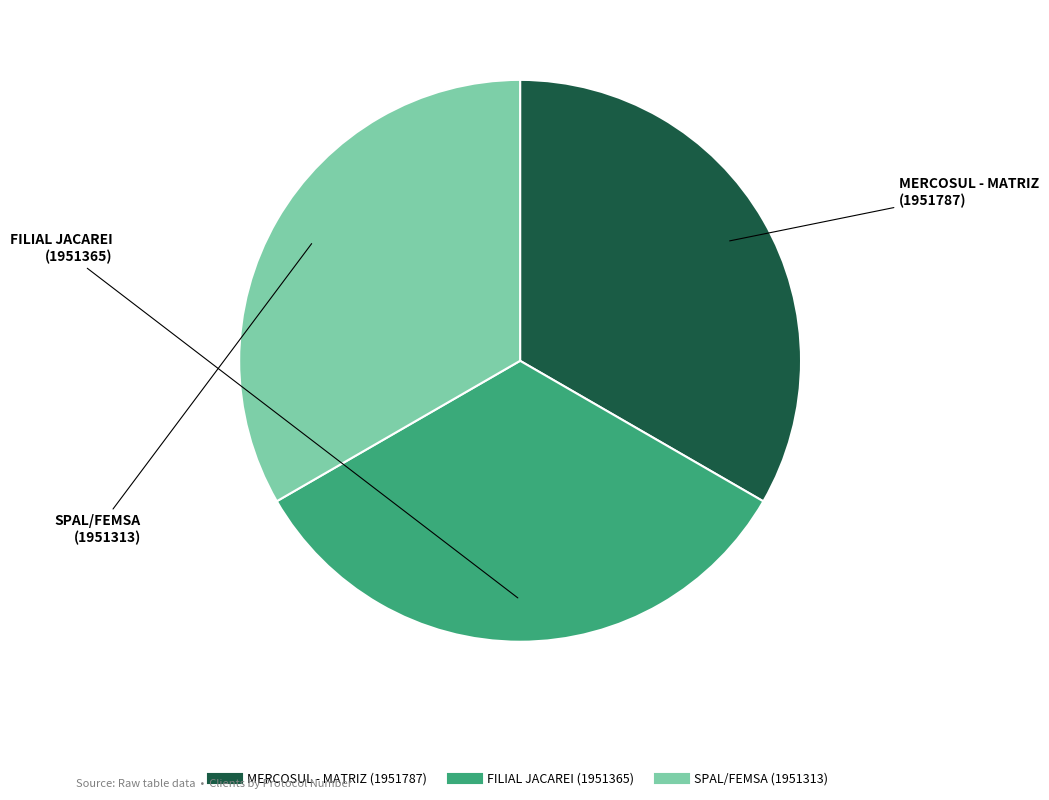

The MERCOSUL - MATRIZ slice represents 33% of the pie. True or false?

True